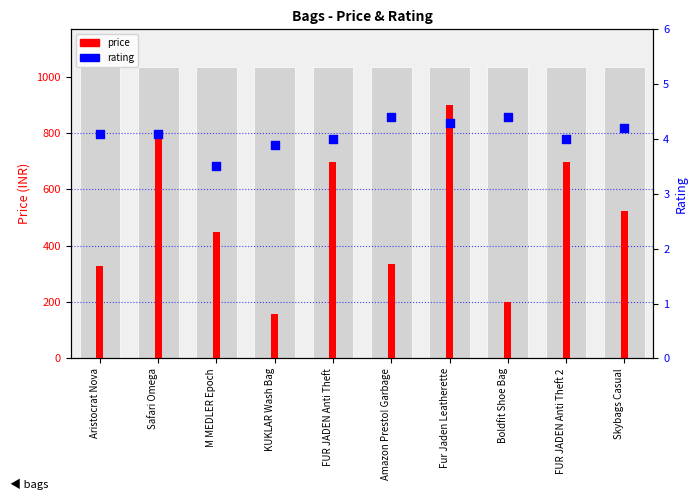

Is the value of price at Skybags Casual greater than the value of rating at Aristocrat Nova?

Yes